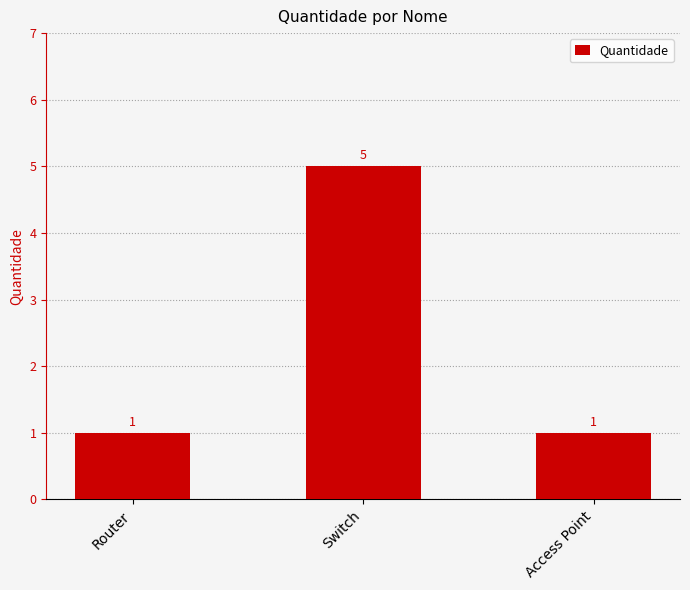

True or false: the data shows 5 at Switch.

True